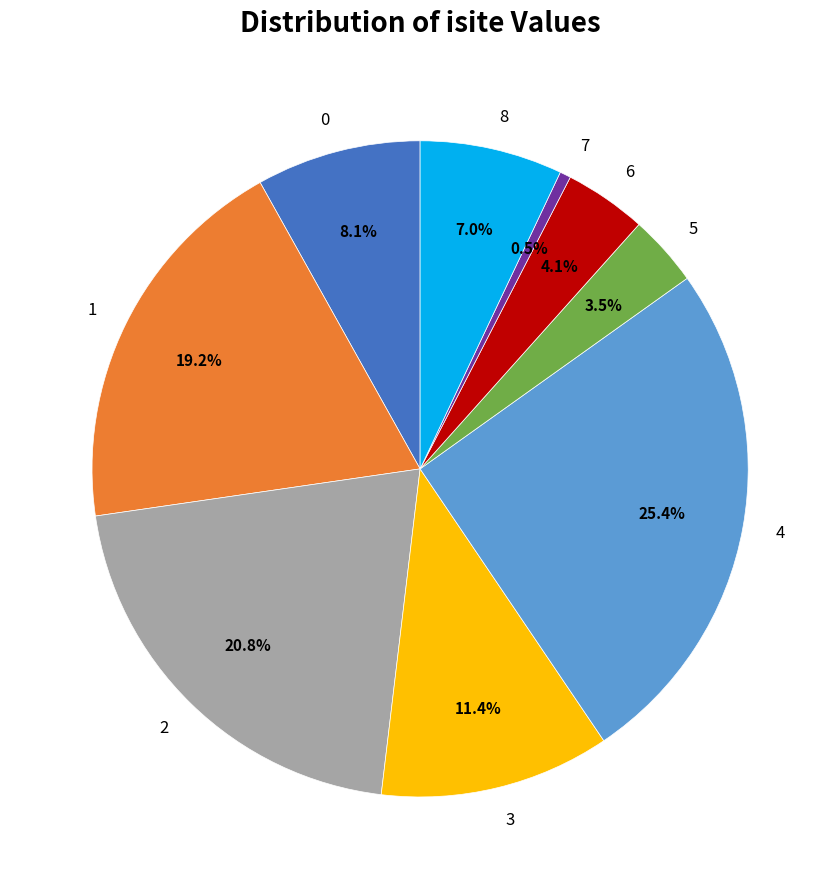

Is the sum of 4 and 1 greater than half?

No